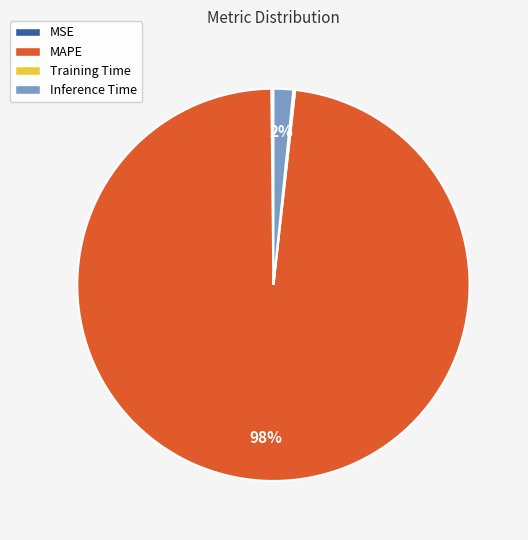

Does MAPE account for over 50% of the chart?

Yes